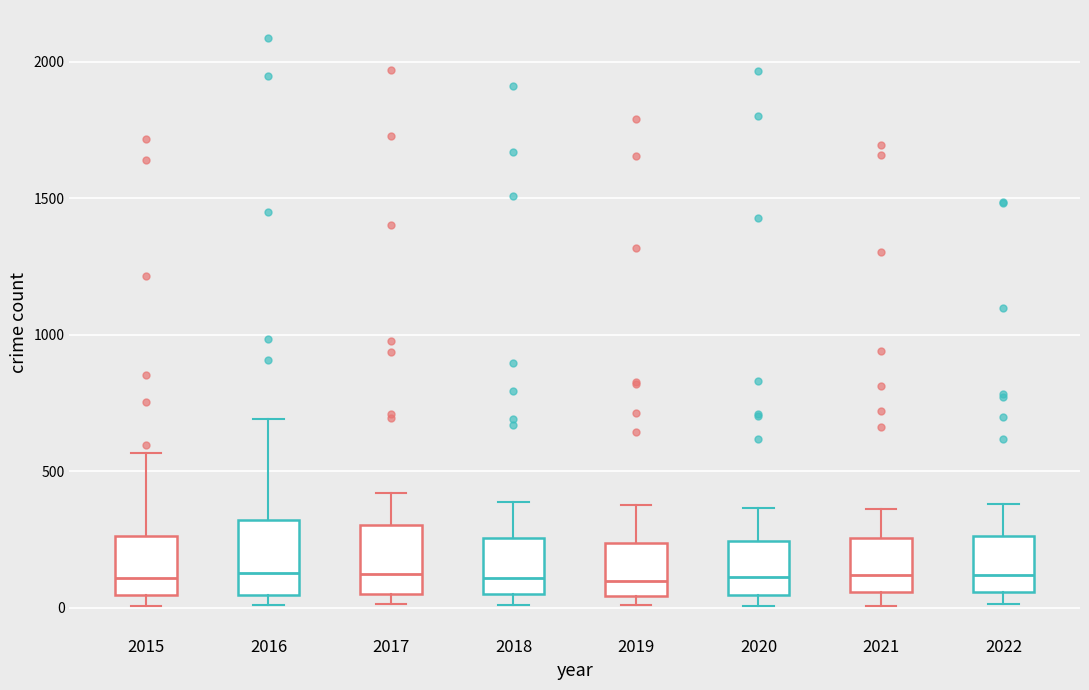

Reading left to right, read every box against the y-axis: the position of its median line, the range the box covers, and the ends of its whiskers. The values are not printed on the chart, so give them approximately, as read against the axis.

2015: median 100, box 50 to 250, whiskers 0 to 550
2016: median 150, box 50 to 300, whiskers 0 to 700
2017: median 100, box 50 to 300, whiskers 0 to 400
2018: median 100, box 50 to 250, whiskers 0 to 400
2019: median 100, box 50 to 250, whiskers 0 to 400
2020: median 100, box 50 to 250, whiskers 0 to 350
2021: median 100, box 50 to 250, whiskers 0 to 350
2022: median 100, box 50 to 250, whiskers 0 to 400